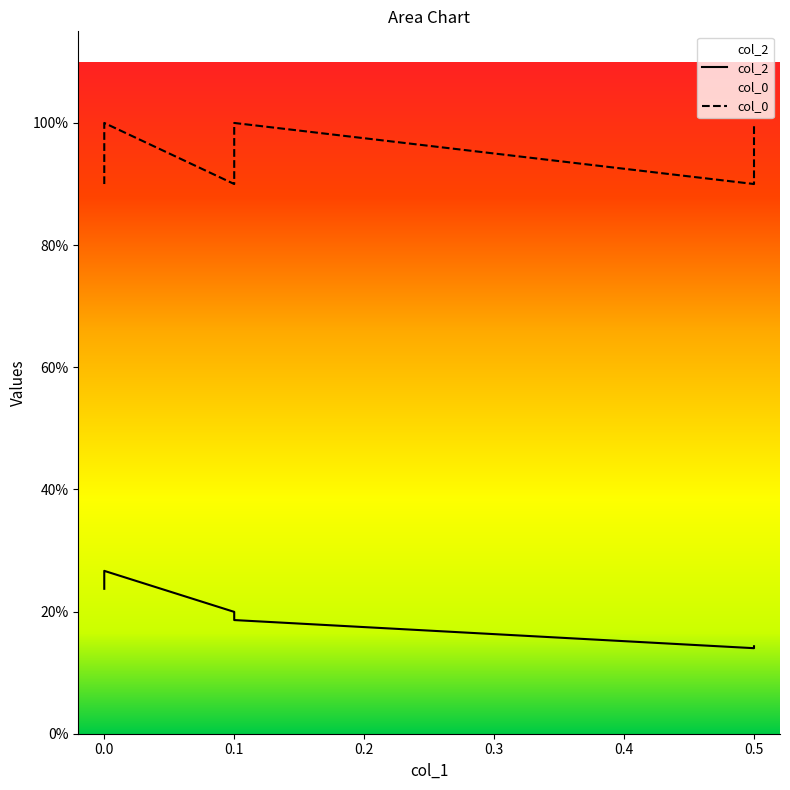

What is the total value across all series at 0.5?

1.0